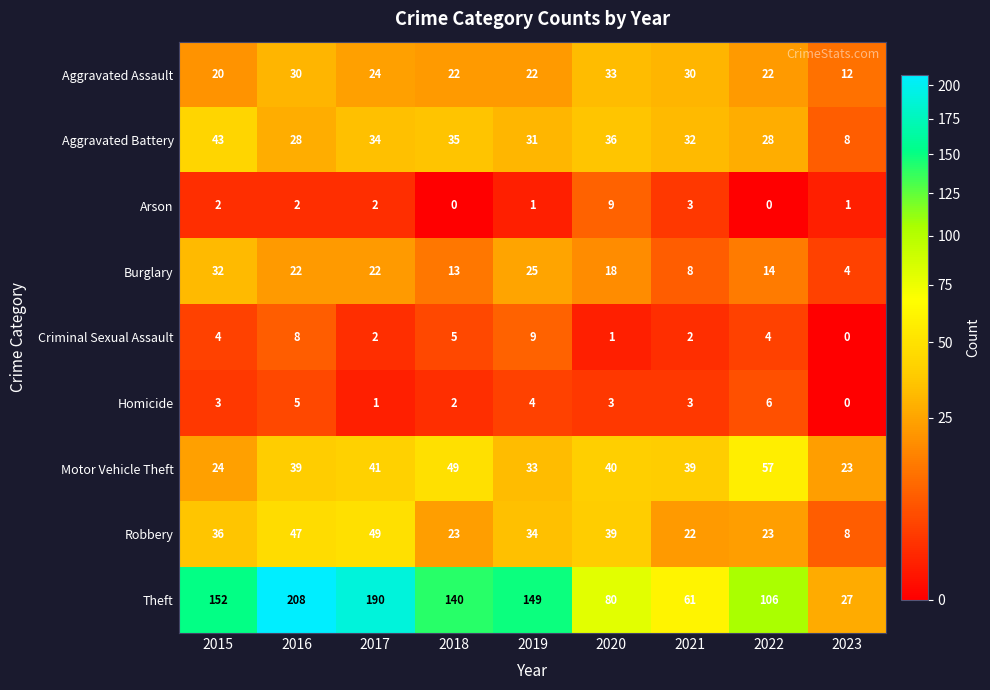

What is the highest value of the Burglary series?

32